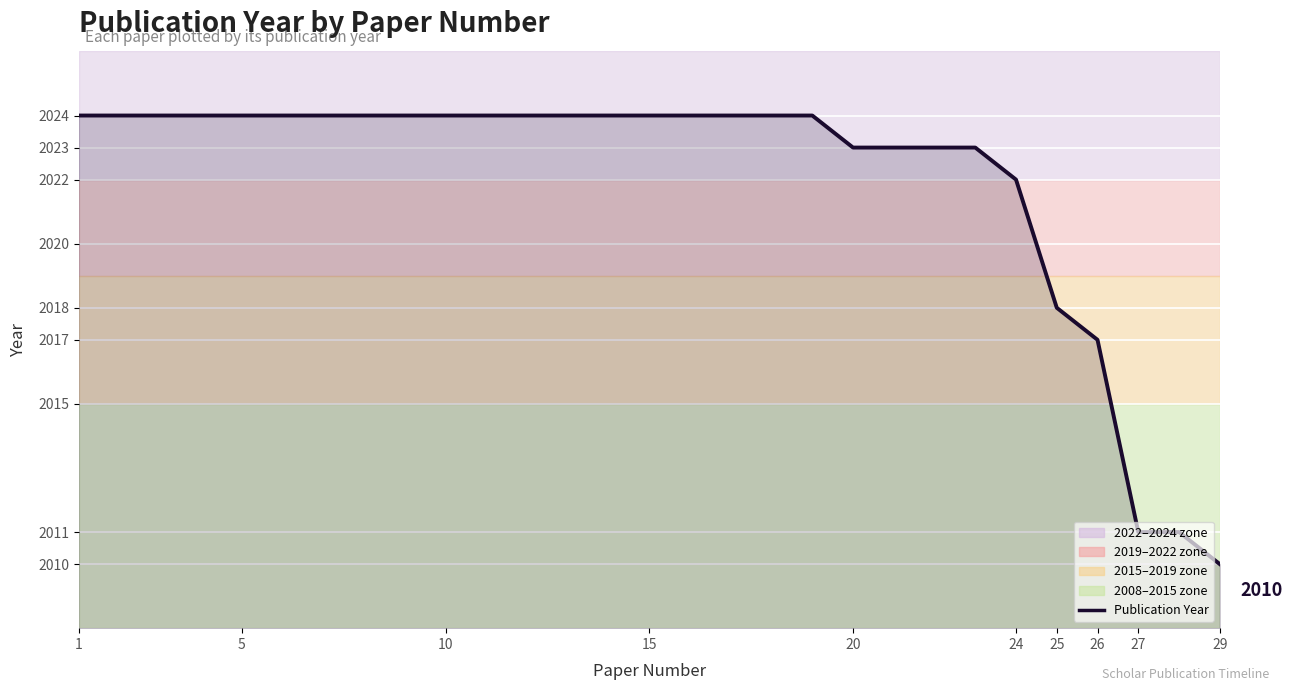

Where is the data nearest to the value 2017?

26